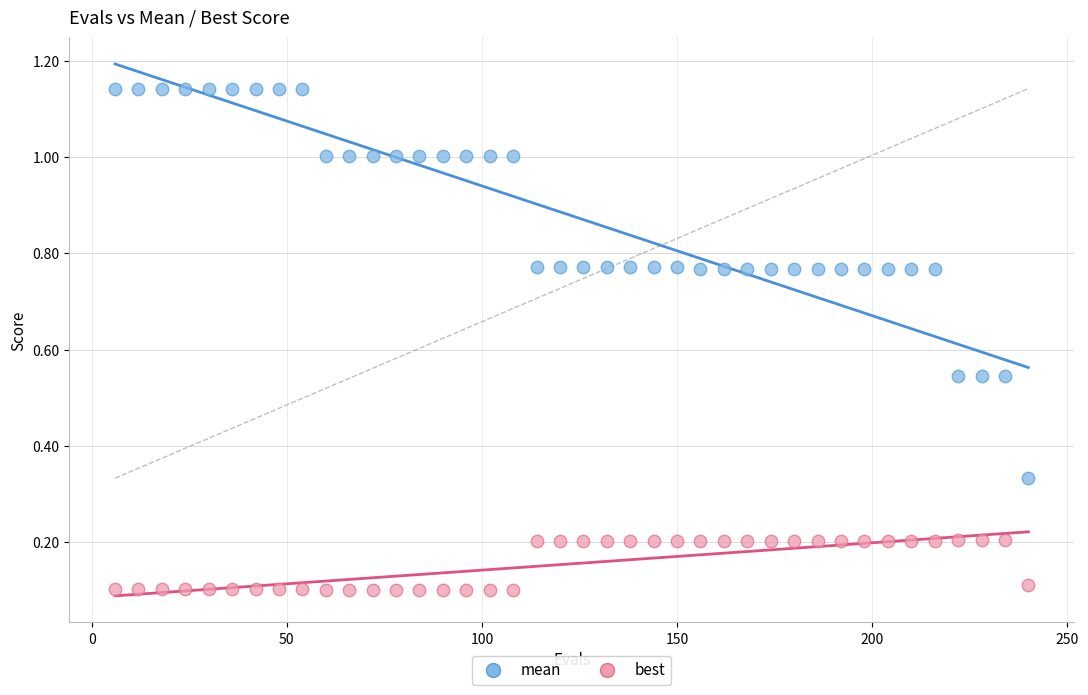

Across all data points, what is the range of Y values (max minus min)?

1.0